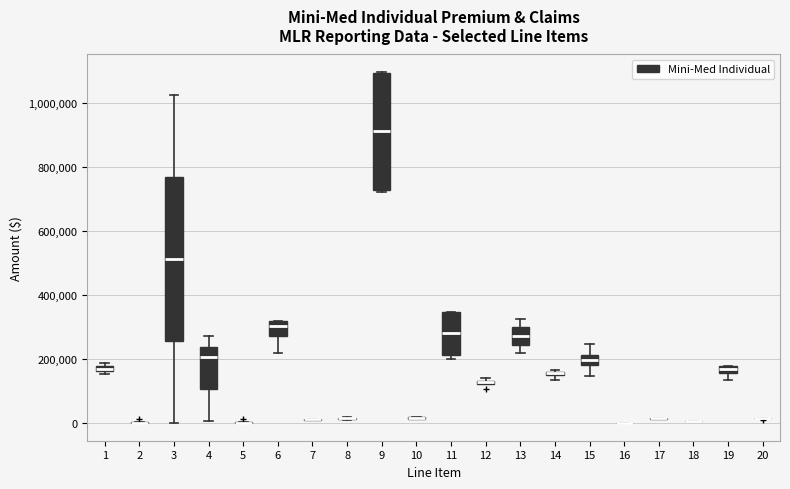

Comparing the boxes themselves (not the whiskers), which one is the tallest?

3